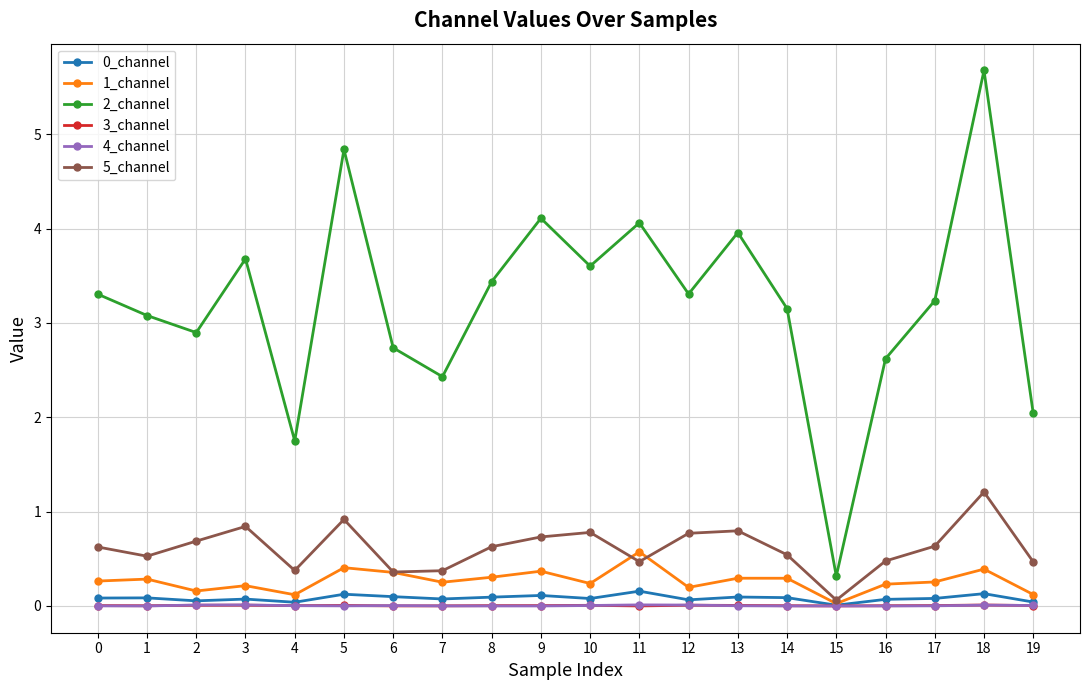

The value of 2_channel at 16 is 2.6. True or false?

True